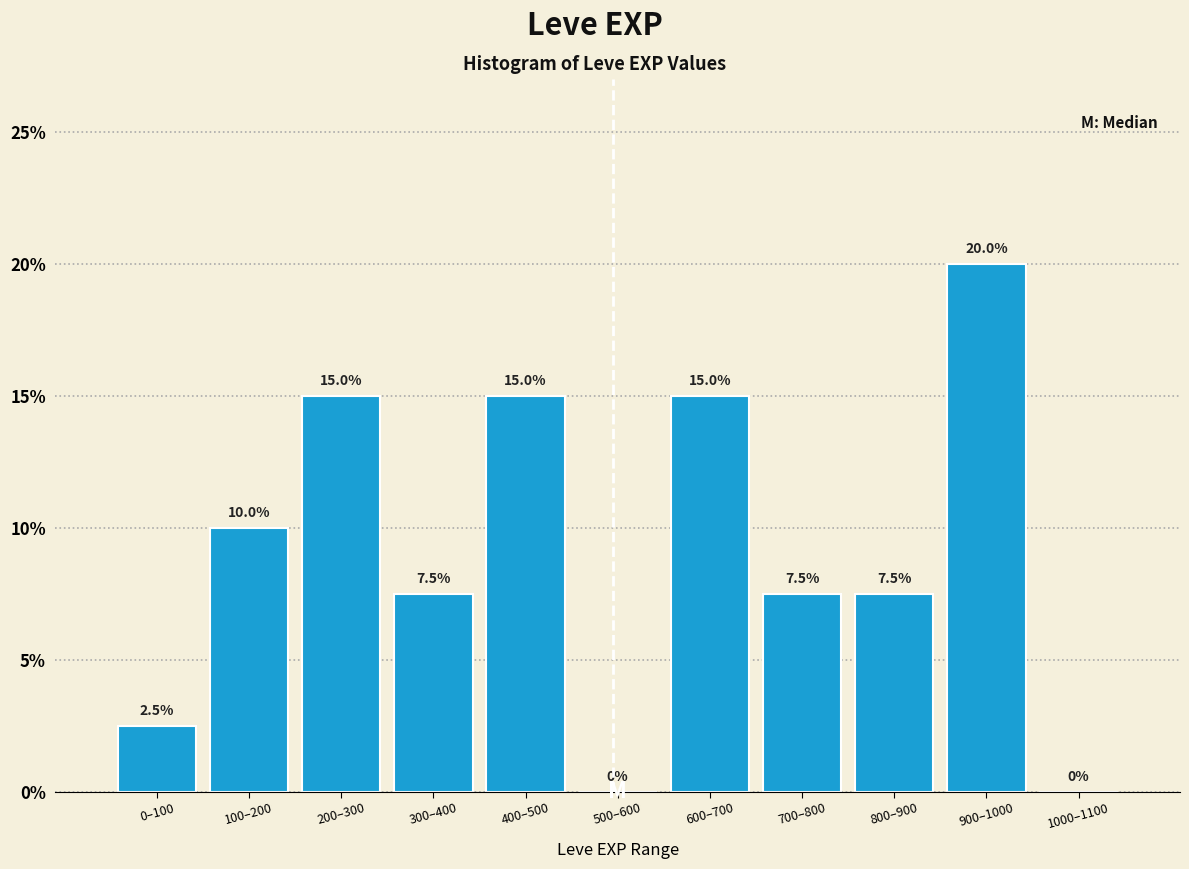

Reading left to right, what are all the values shown in this chart?

0–100=2.5	100–200=10.0	200–300=15.0	300–400=7.5	400–500=15.0	500–600=0.0	600–700=15.0	700–800=7.5	800–900=7.5	900–1000=20.0	1000–1100=0.0